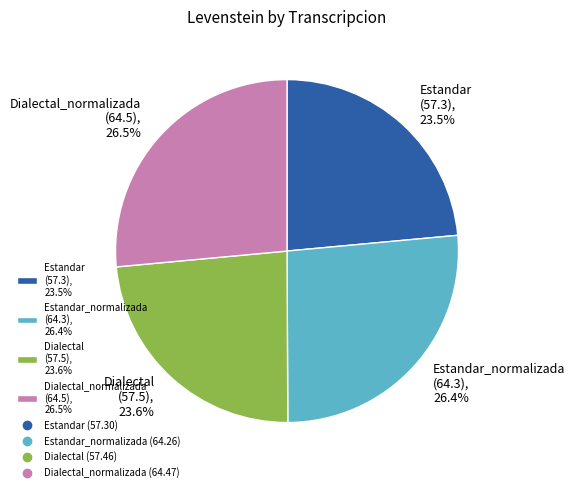

Between Dialectal (57.5), 23.6% and Estandar_normalizada (64.3), 26.4%, which is larger?

Estandar_normalizada (64.3), 26.4%